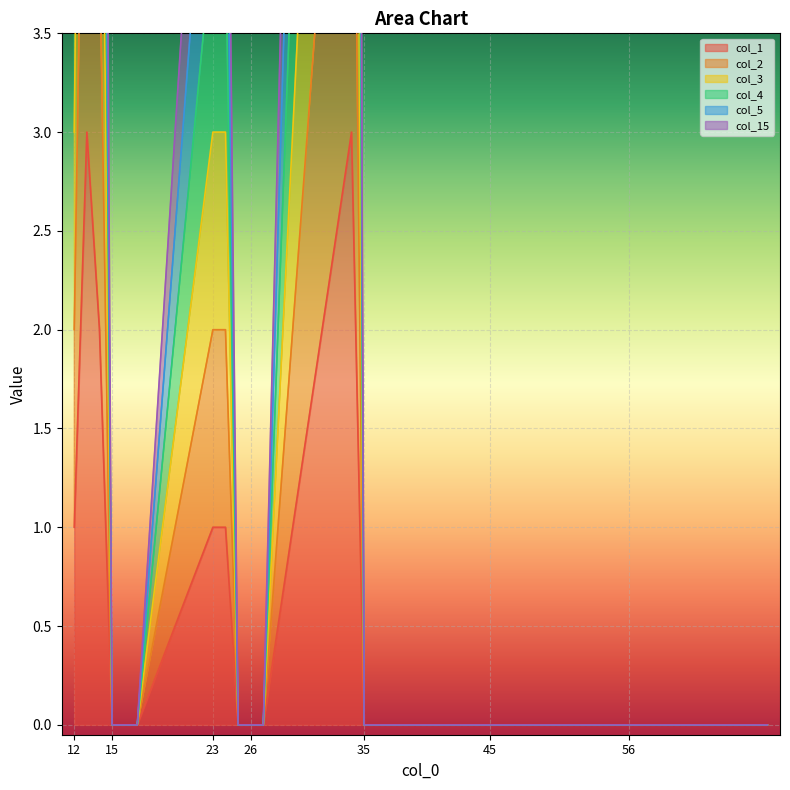

Does the chart display data point markers on the line(s)?

No